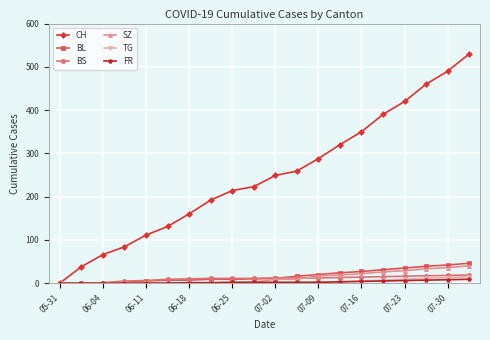

What is the maximum value shown in the chart?

530